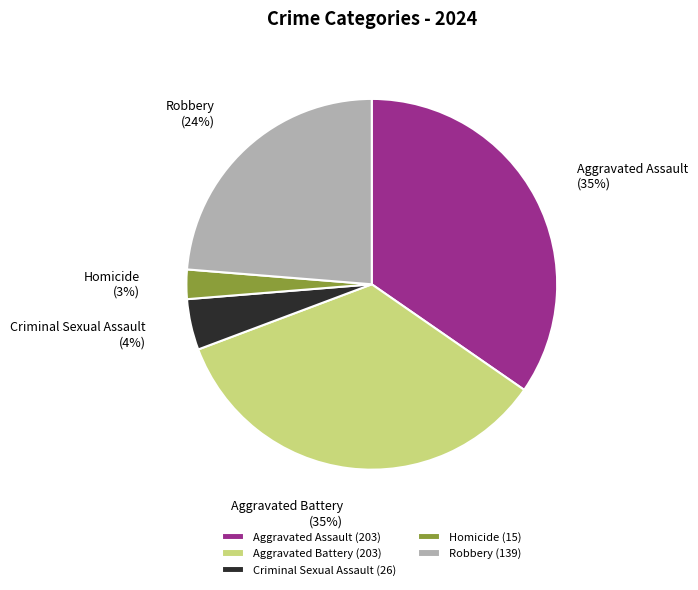

Does Robbery account for over 50% of the chart?

No